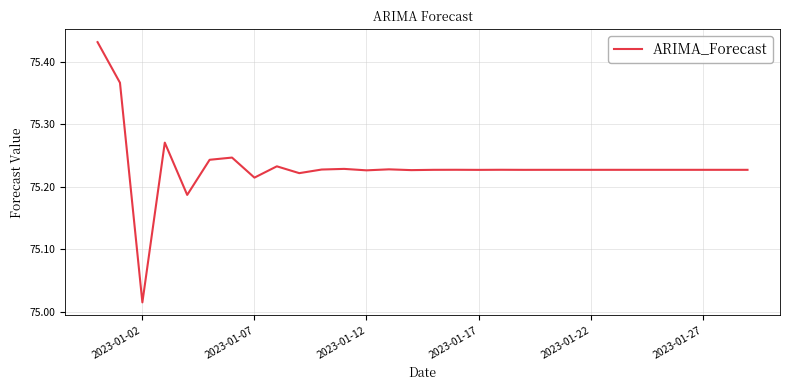

Does the chart have visible grid lines?

Yes